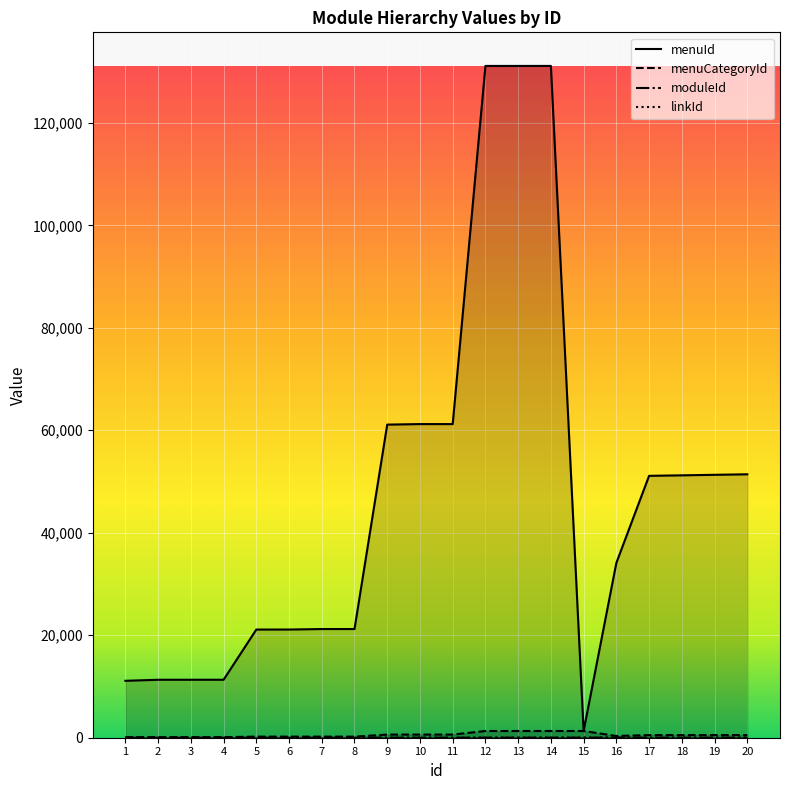

Which series has the largest range (max minus min)?

menuId